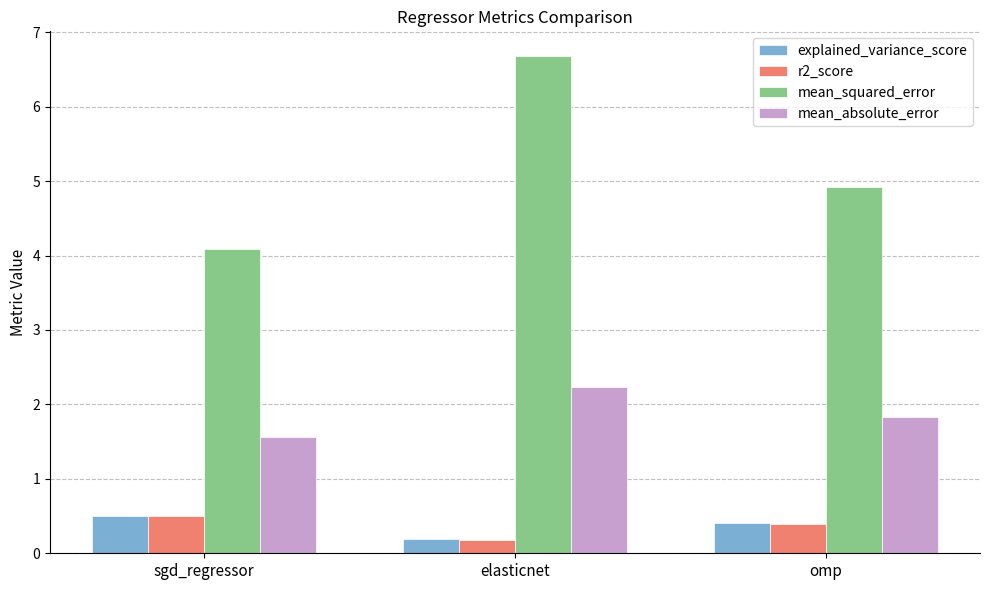

The value of explained_variance_score at sgd_regressor is 0.5. True or false?

True